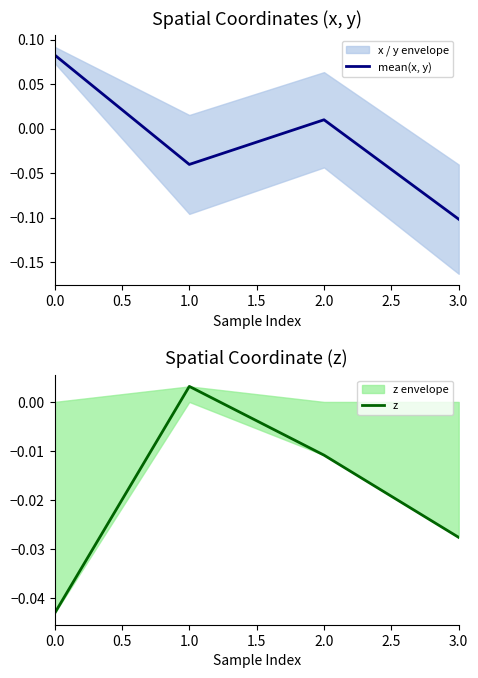

The mean(x, y) series shows -0.1 at 3.0. True or false?

True